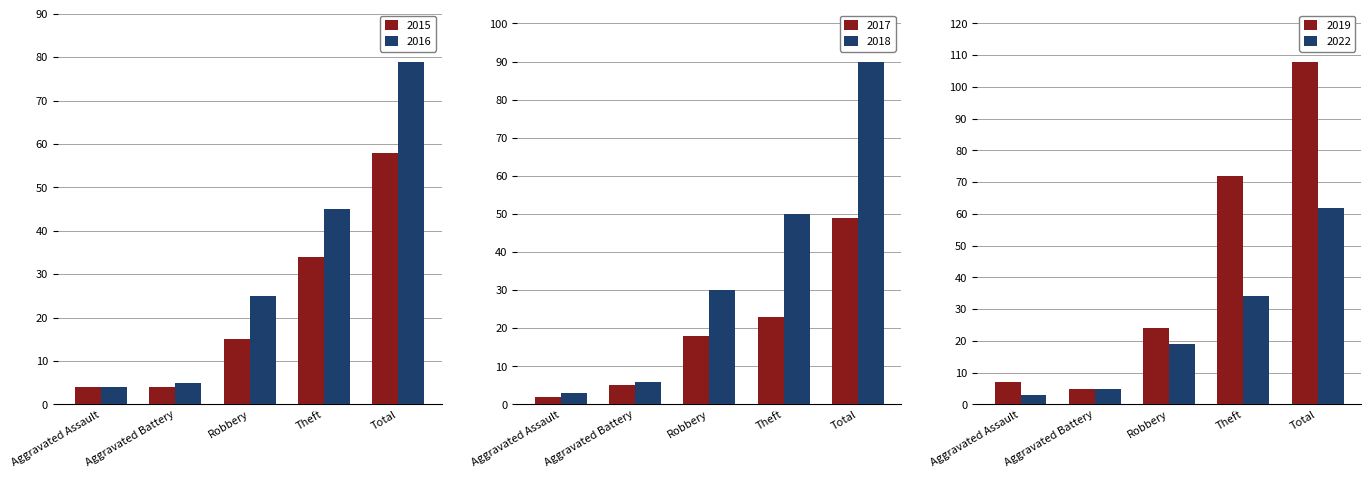

What are all the series names shown in the legend?

2015, 2016, 2017, 2018, 2019, 2022